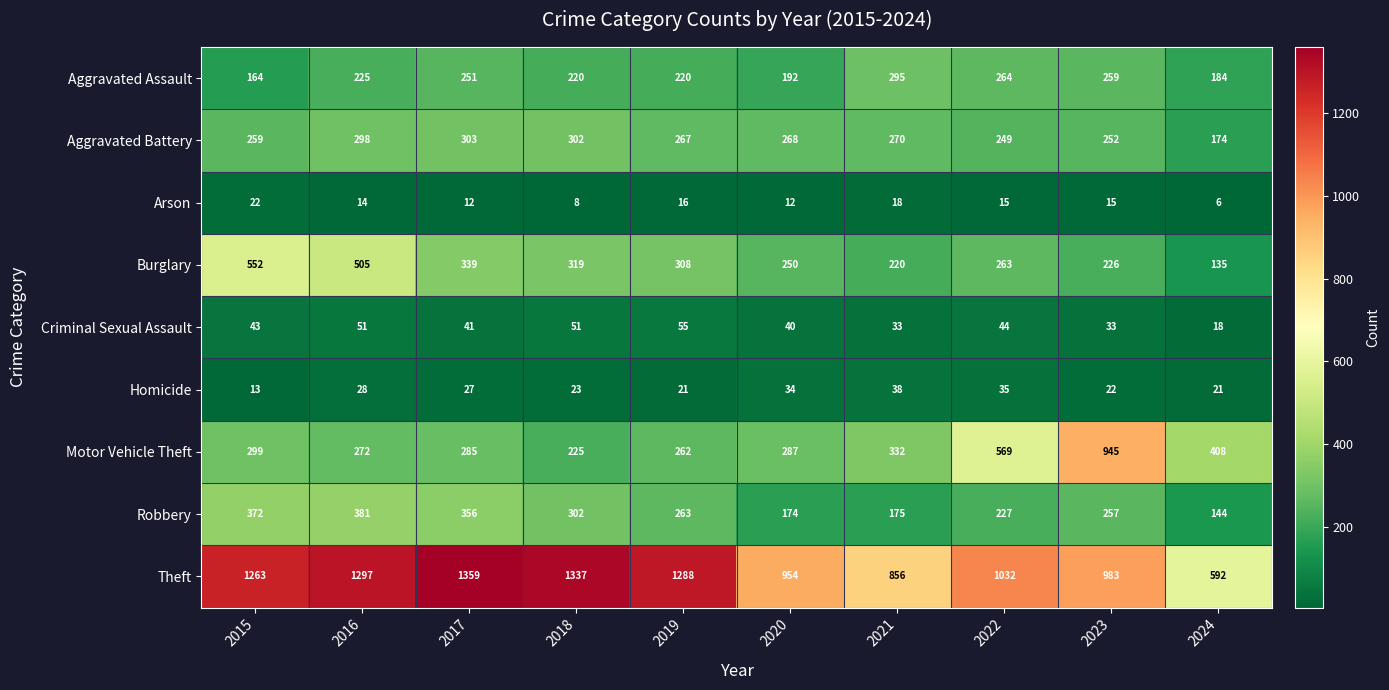

The Robbery series shows 227 at 2022. True or false?

True